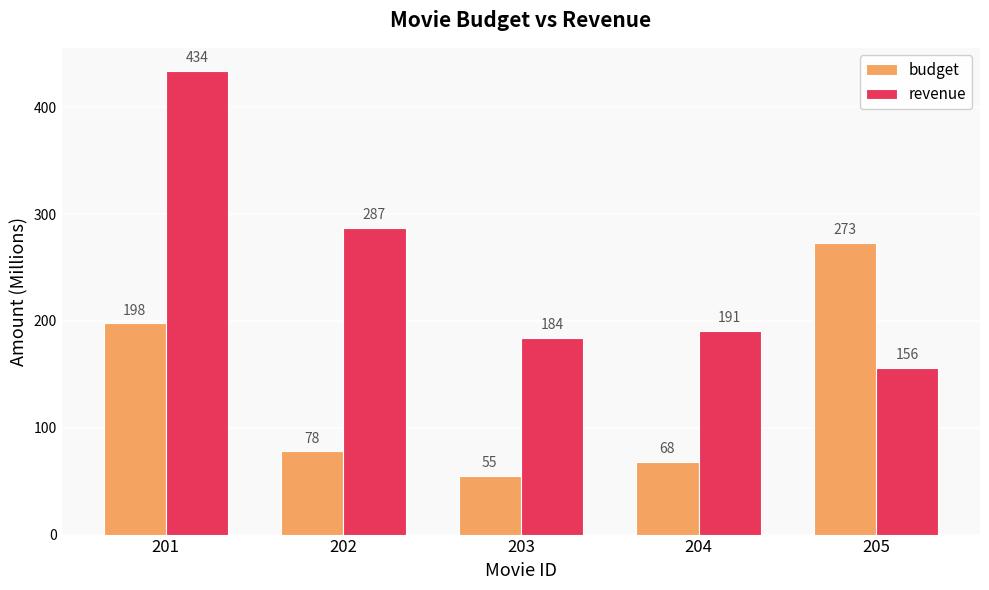

Rank the series by their maximum value, from lowest to highest.

budget, revenue